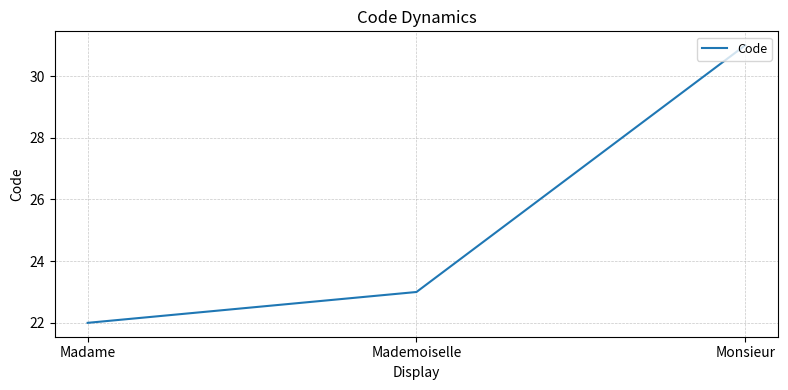

What is the difference between the maximum and minimum values?

9